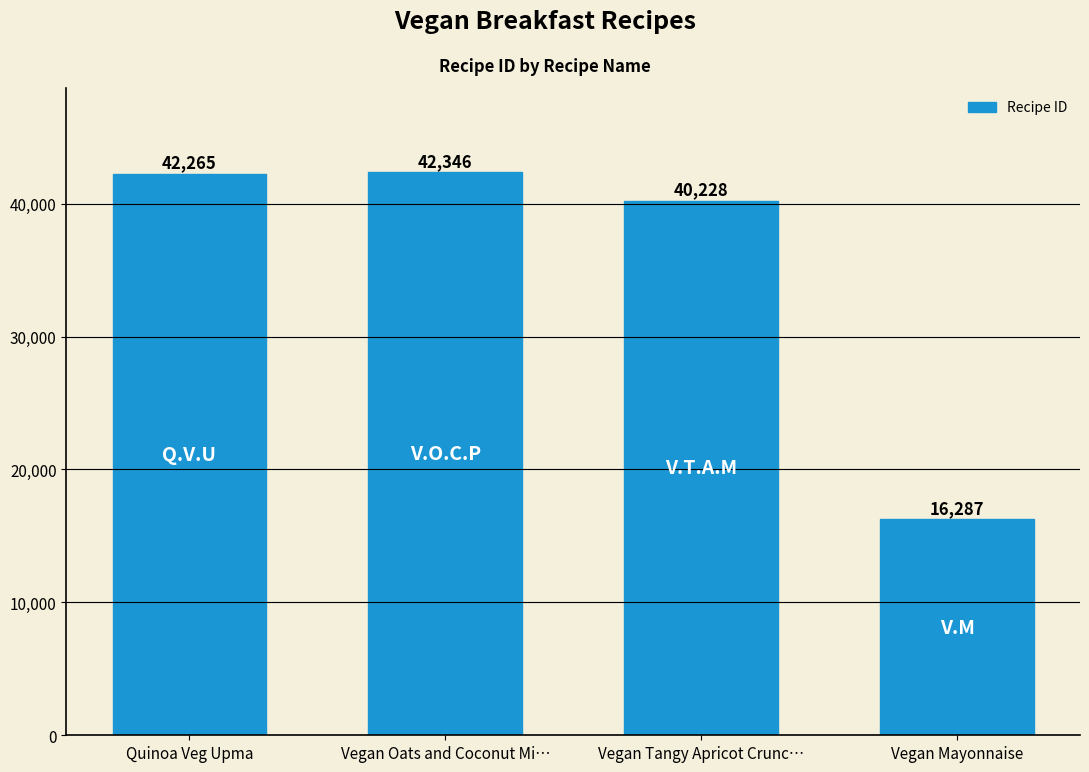

Which category has the highest value across all series?

Vegan Oats and Coconut Mi…